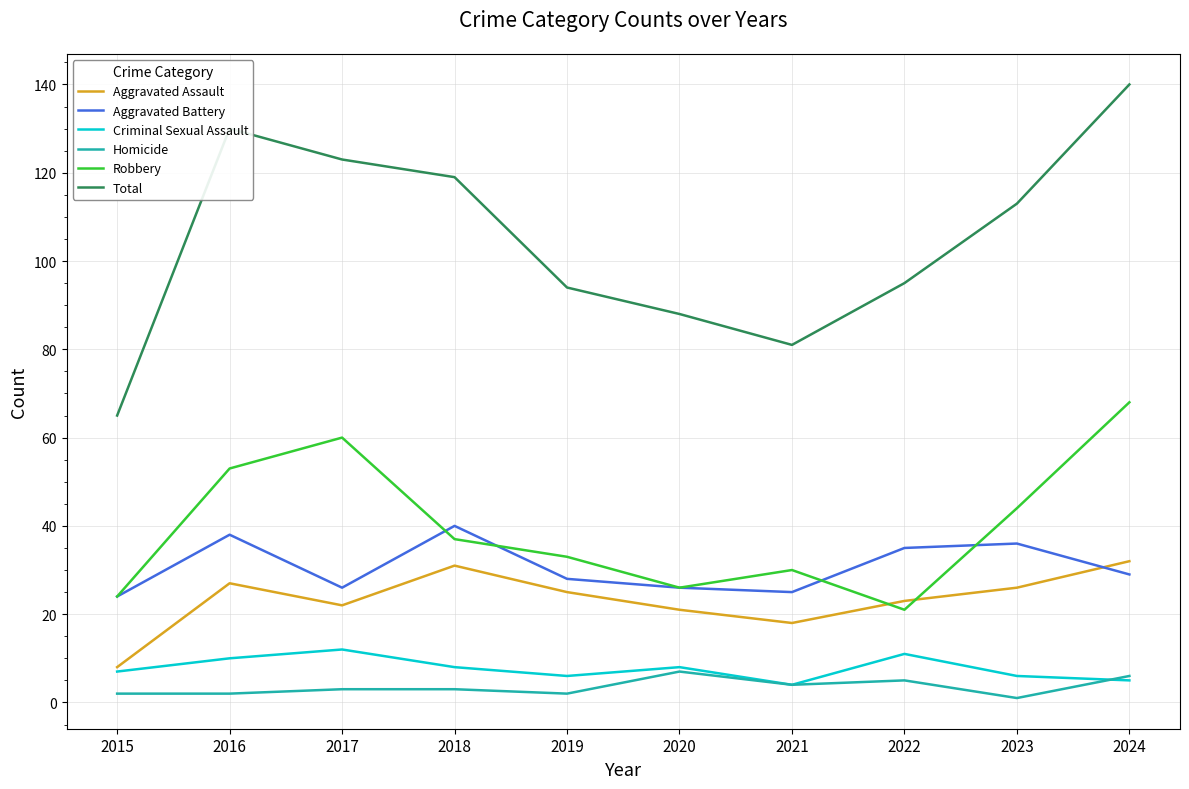

What are all the series names shown in the legend?

Aggravated Assault, Aggravated Battery, Criminal Sexual Assault, Homicide, Robbery, Total